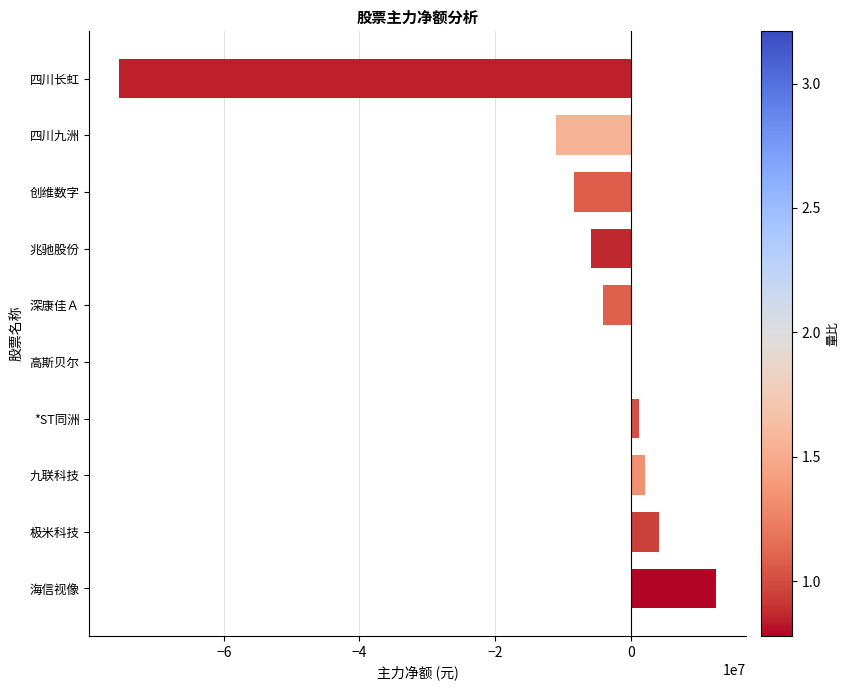

What is the maximum value shown in the chart?

12545546